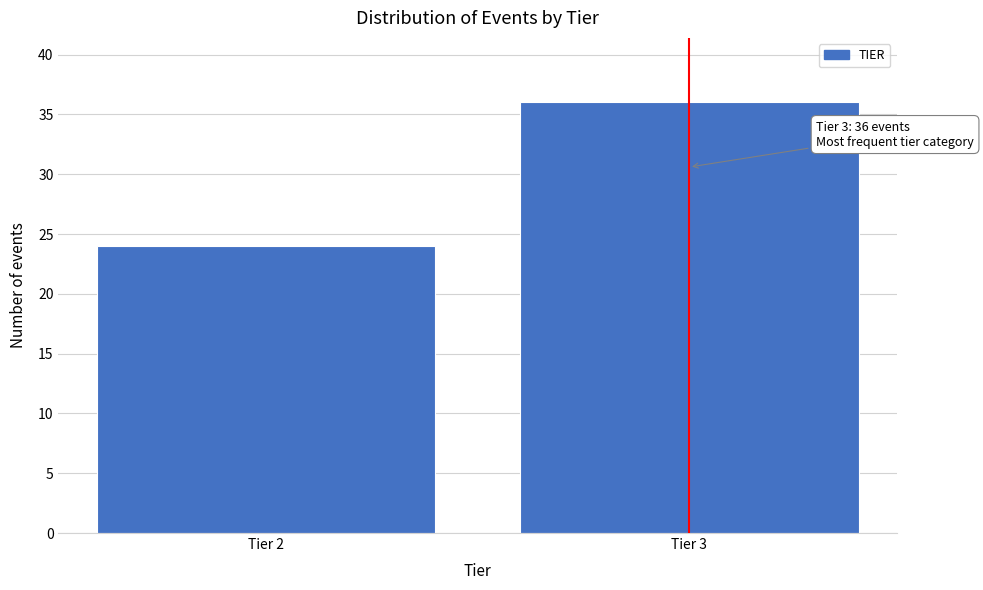

Reading left to right, list all the values displayed in this chart.

24	36